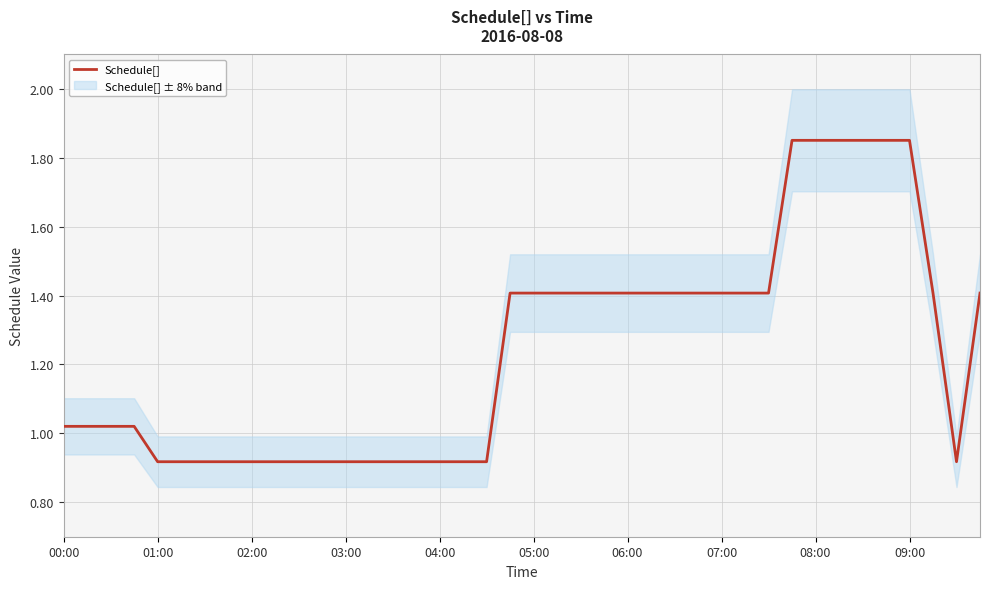

How many distinct data groups are displayed?

1